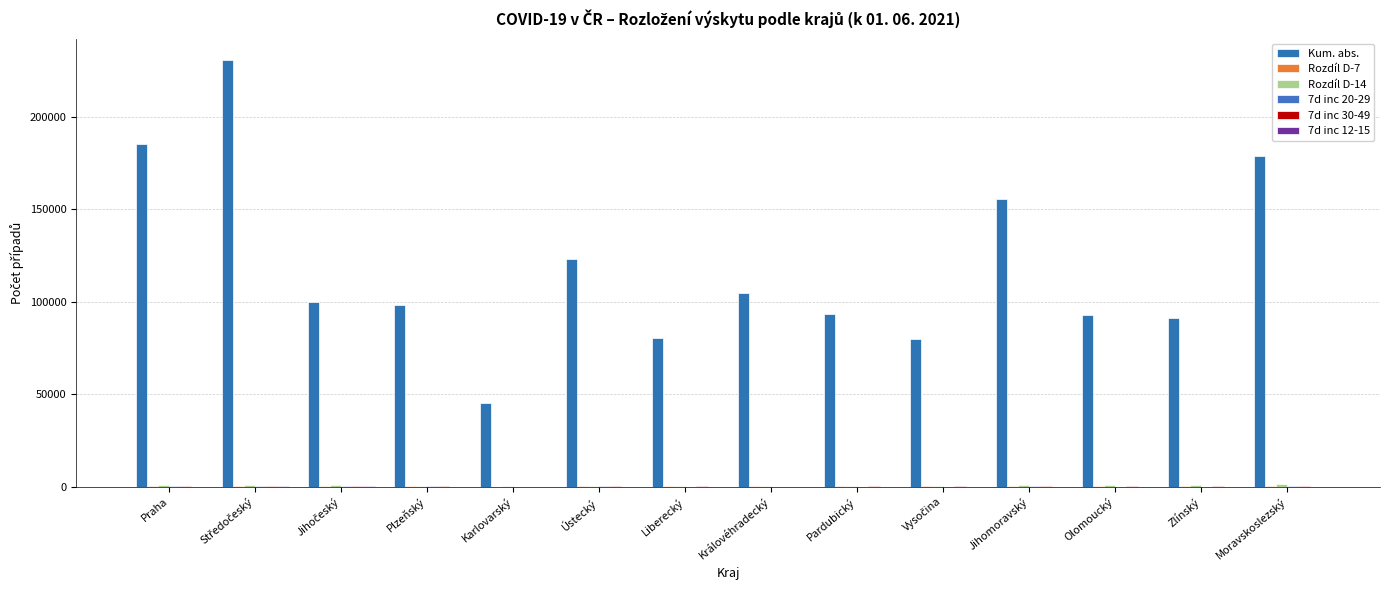

At which label does 7d inc 30-49 reach its peak?

Praha